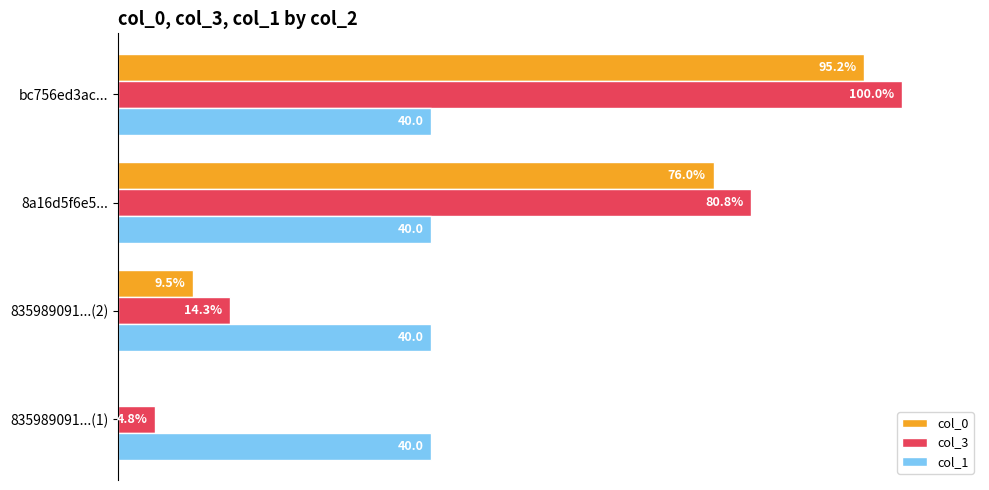

At which category does the chart reach its peak across all series?

bc756ed3ac...